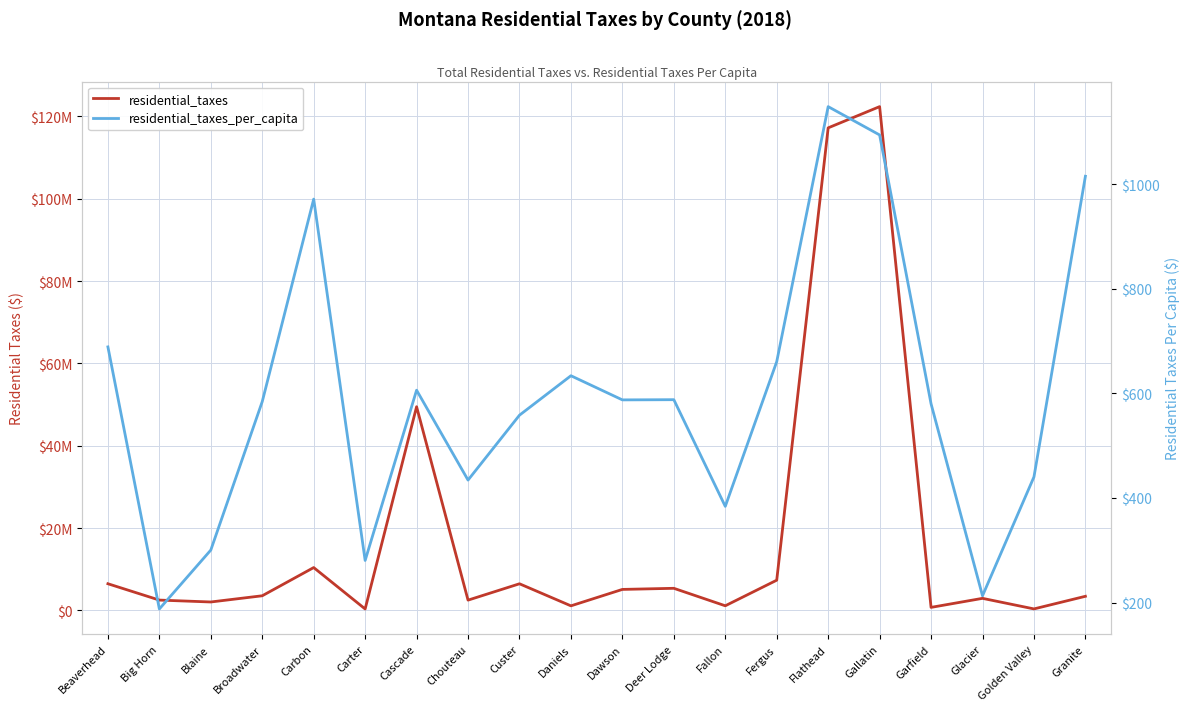

True or false: residential_taxes and residential_taxes_per_capita cross at least once.

False